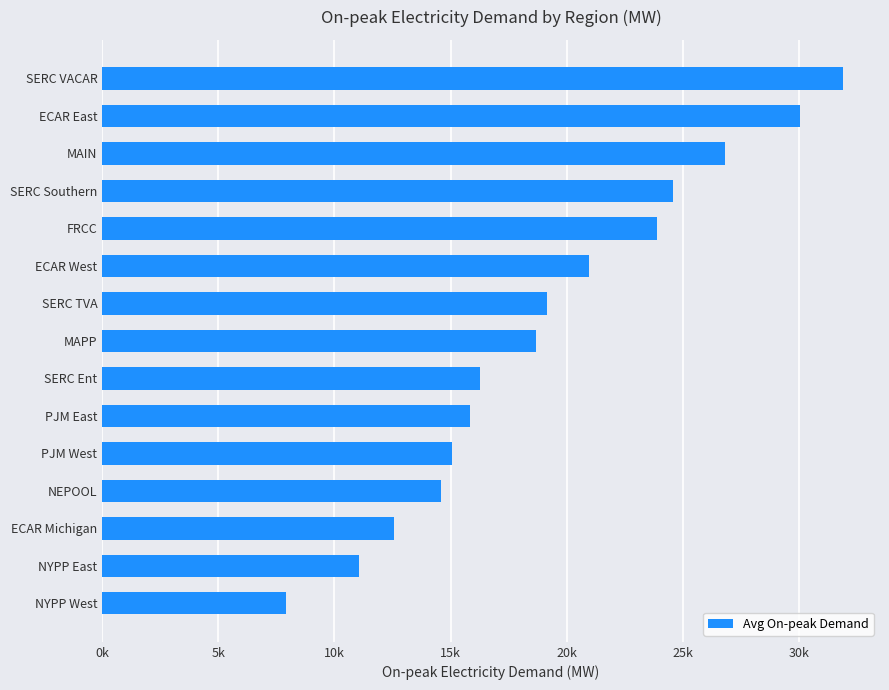

Does the chart contain any negative values?

No